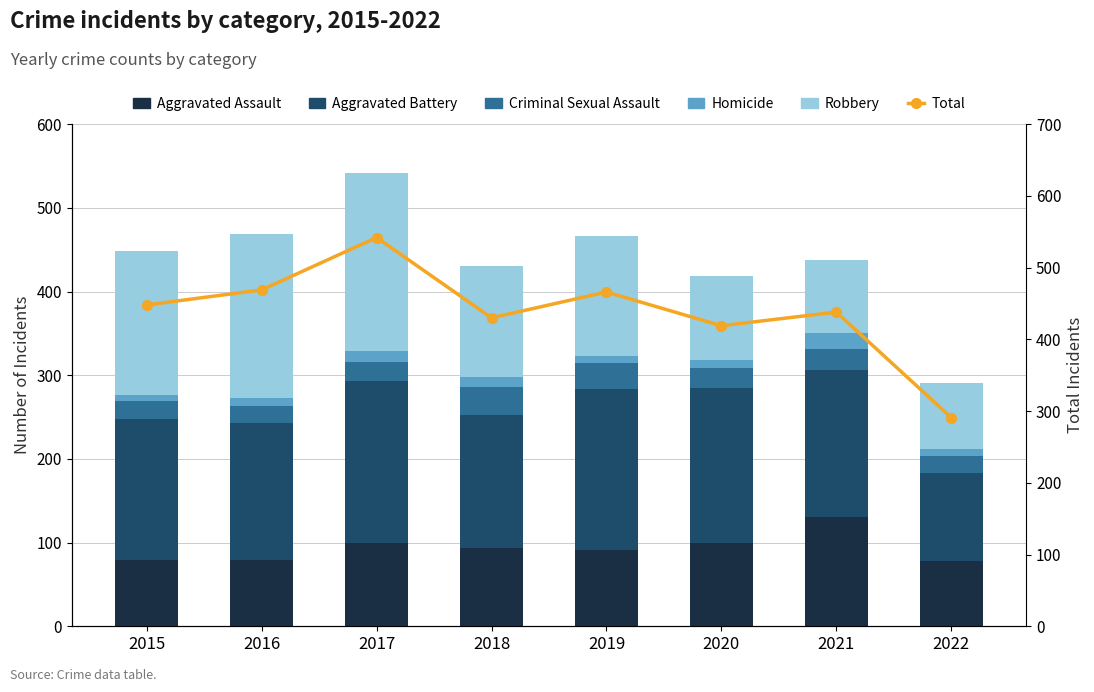

How many values in the Homicide series are below 10?

4